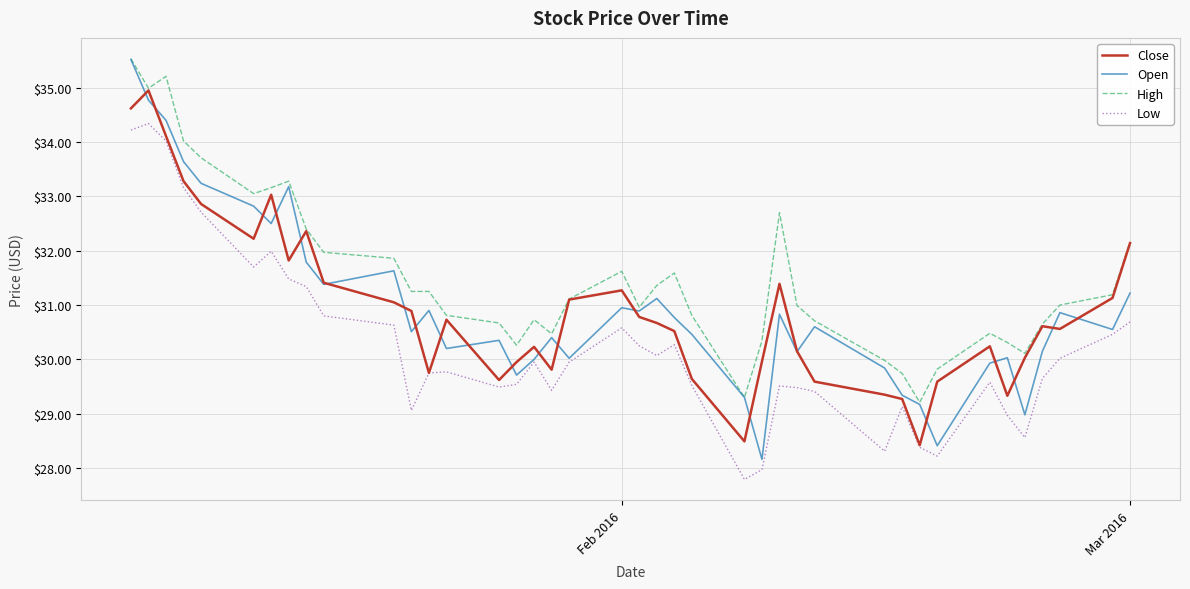

True or false: High and Low intersect in this chart.

False